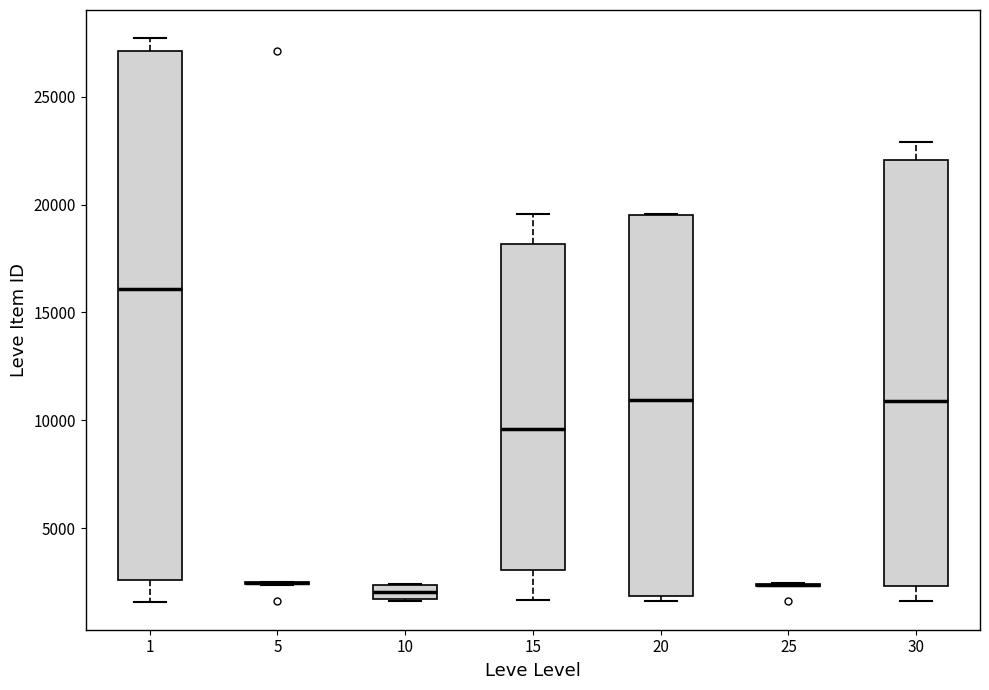

Comparing the boxes themselves (not the whiskers), which one is the tallest?

1